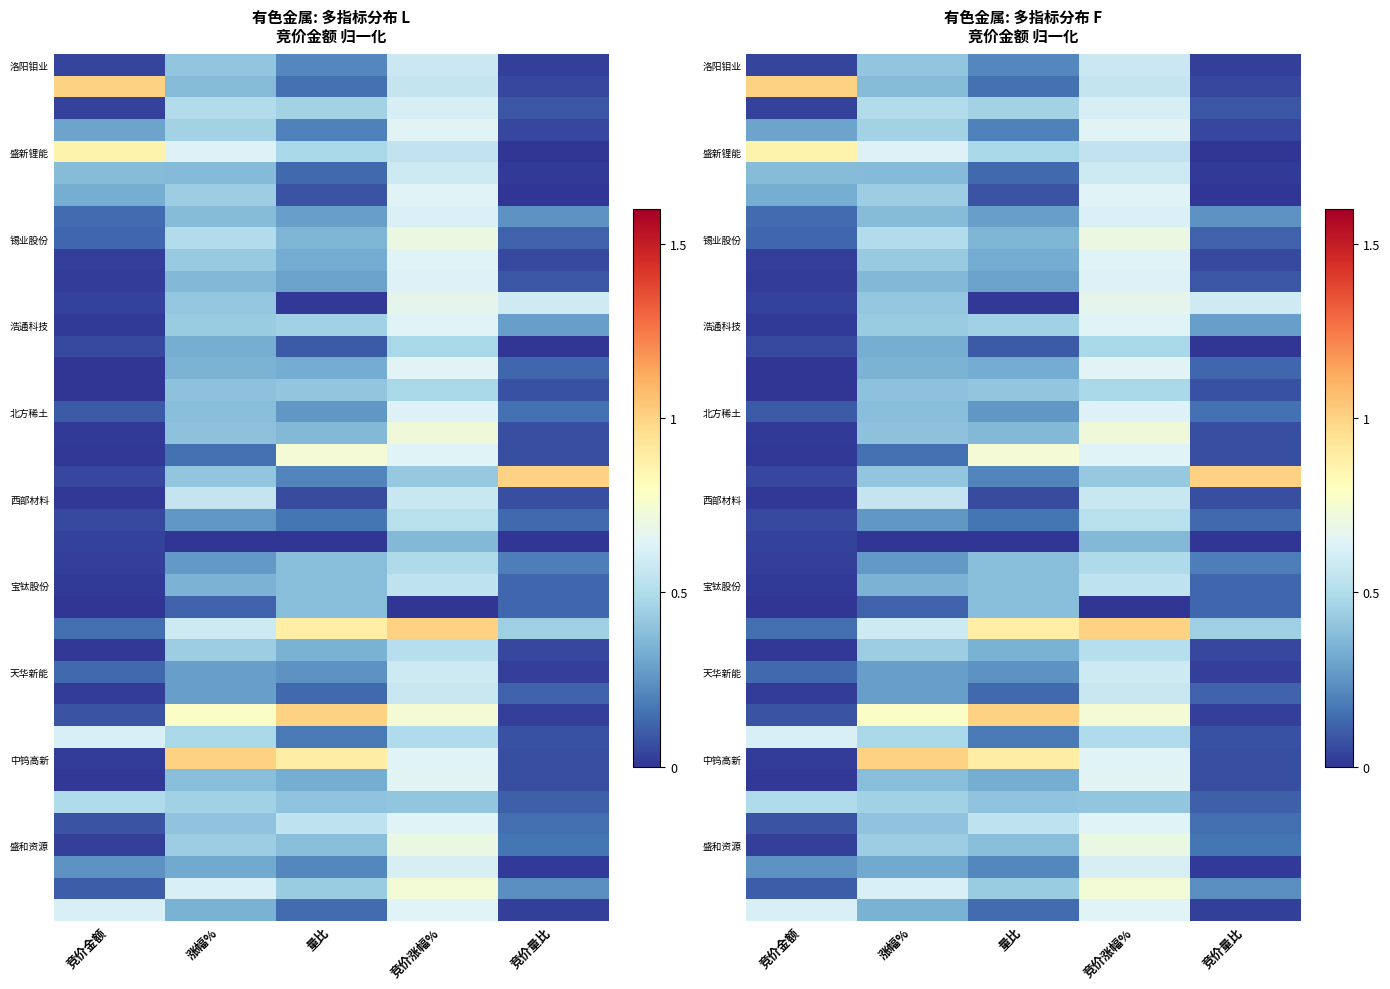

What is the total value across all series at 竞价量比?

5.3